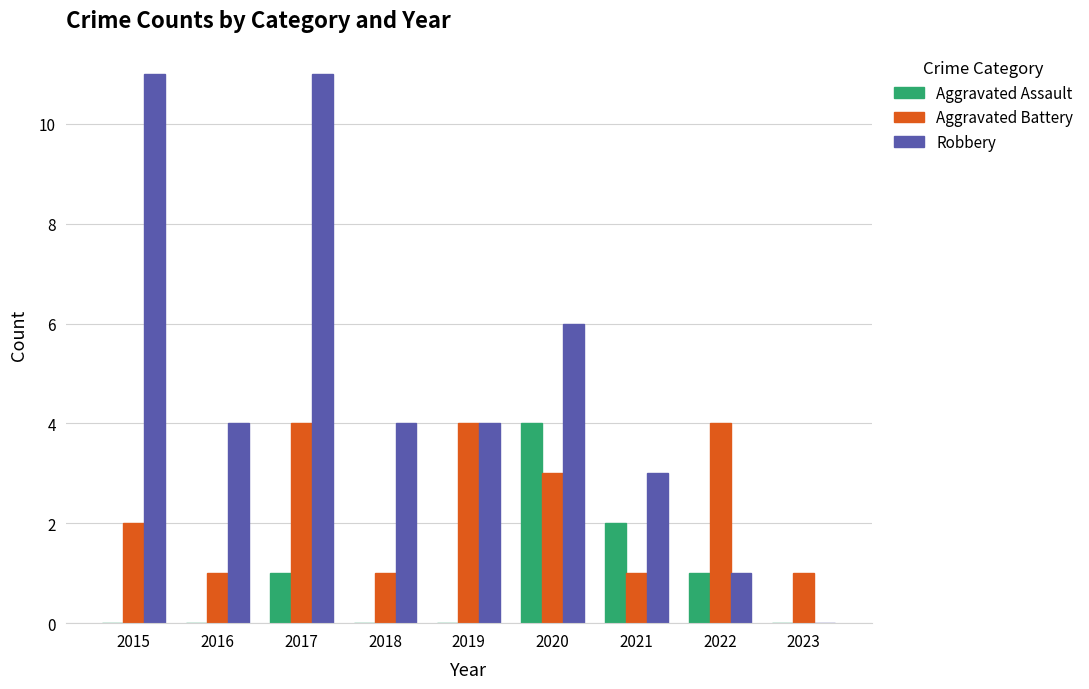

What is the sum of the Aggravated Battery values at 2019 and 2023?

5